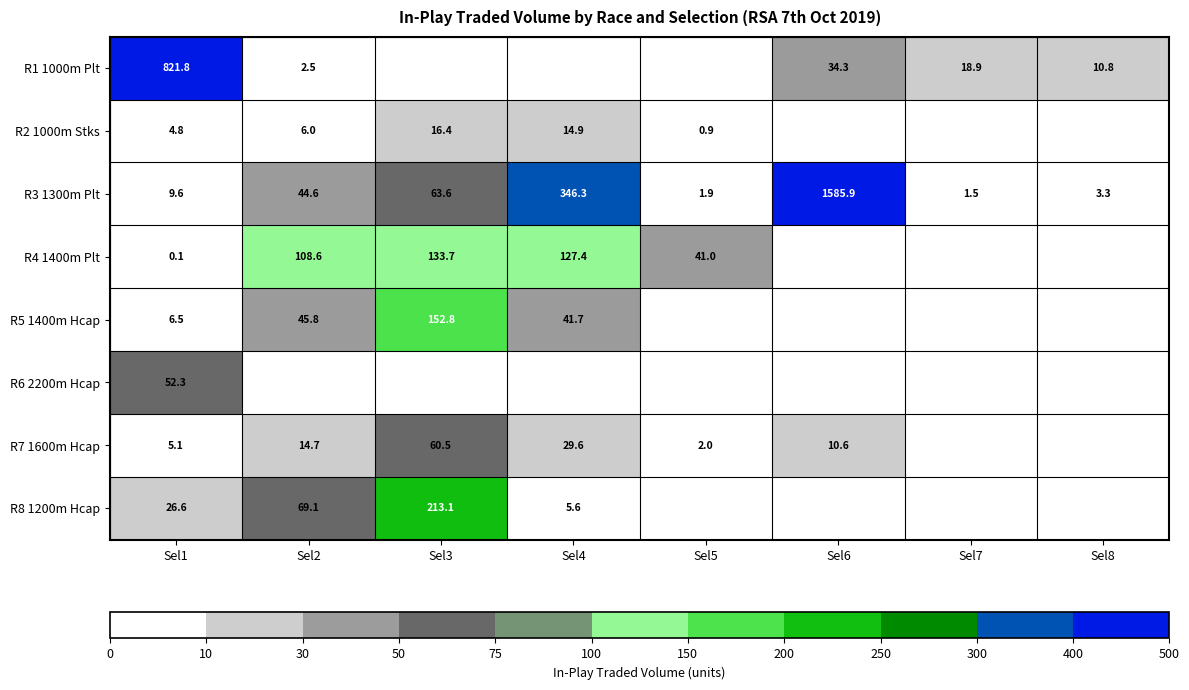

Is it true that R5 1400m Hcap equals 66.7 at Sel2?

False